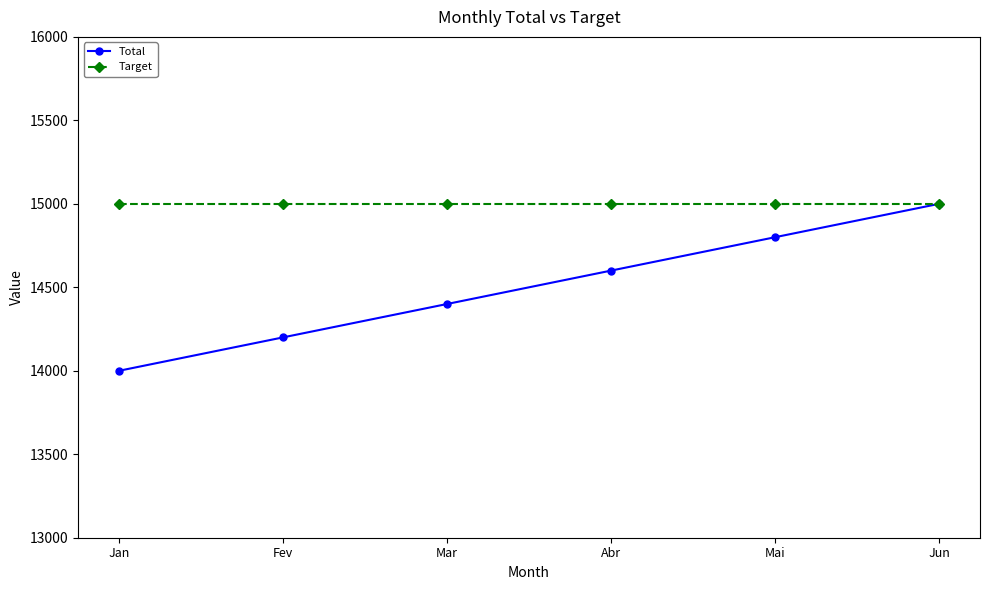

Which series changed the most between Jan and Mar?

Total